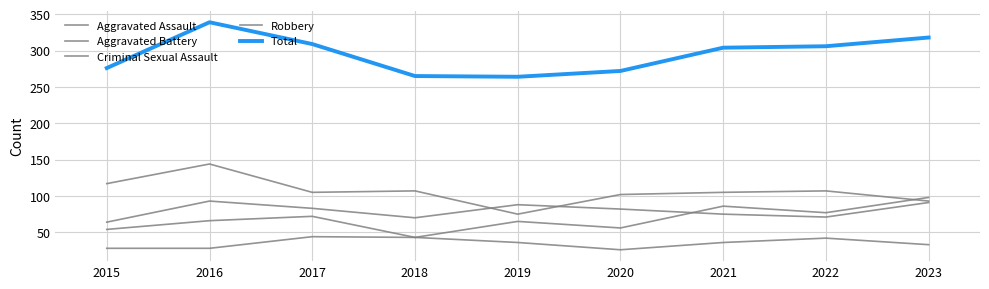

Does the chart display data point markers on the line(s)?

No